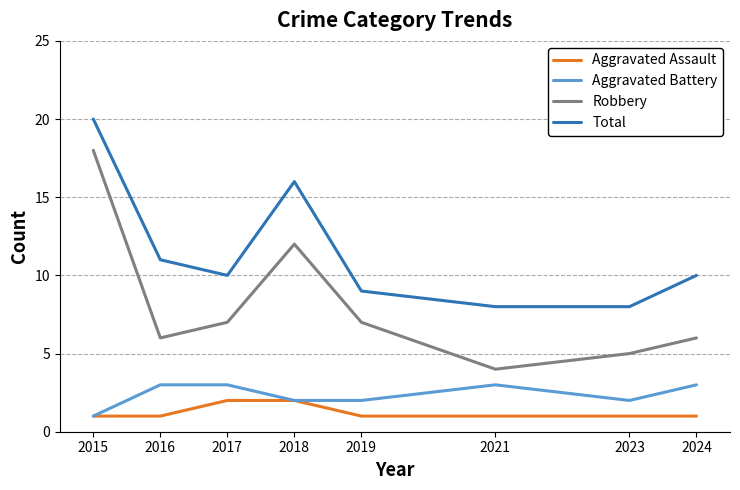

Which series changed the most between 2019 and 2021?

Robbery